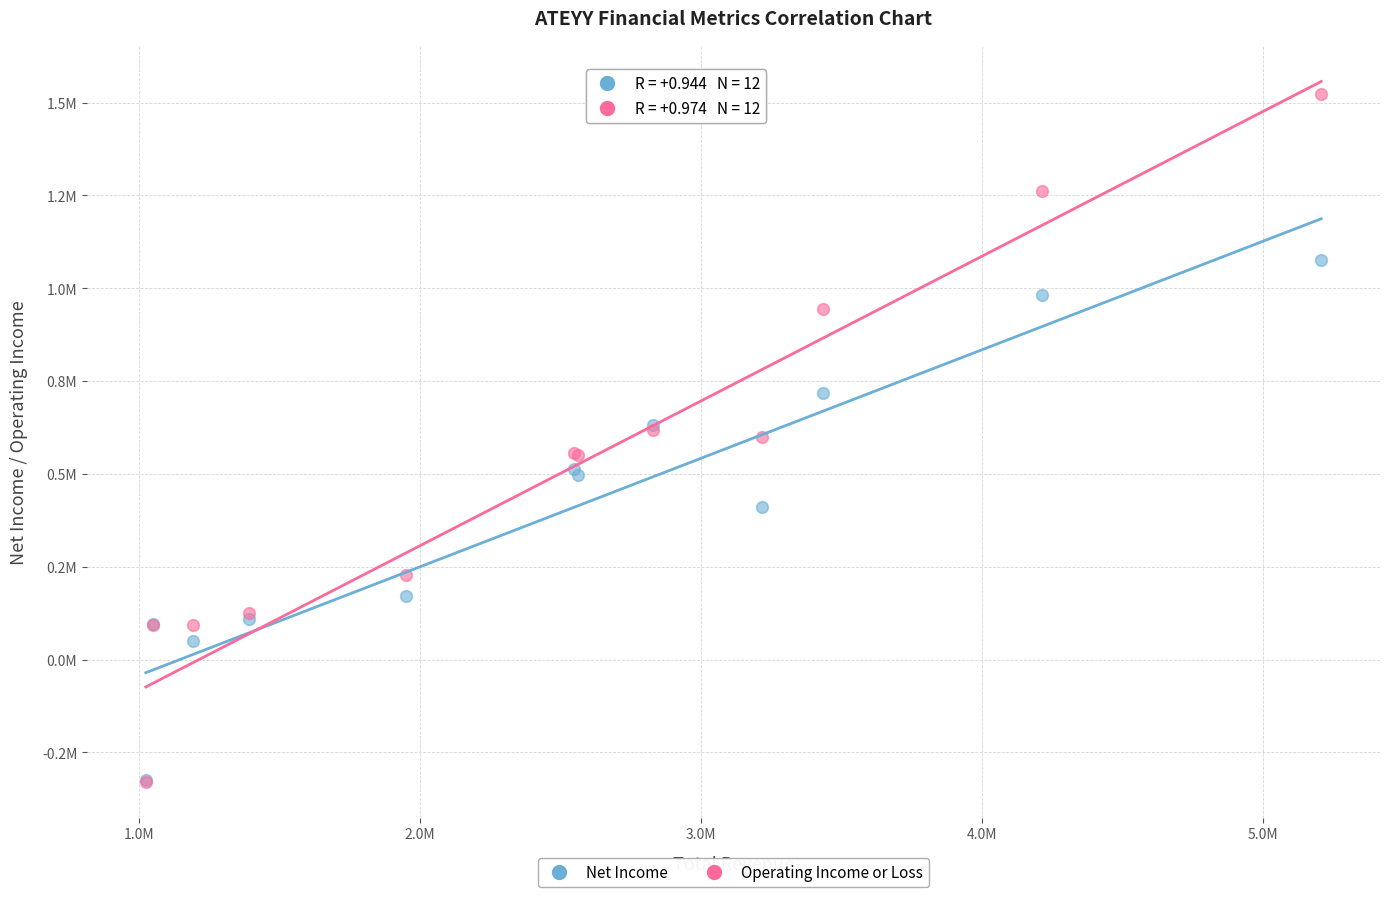

Which series reaches the maximum Y coordinate?

Operating Income or Loss